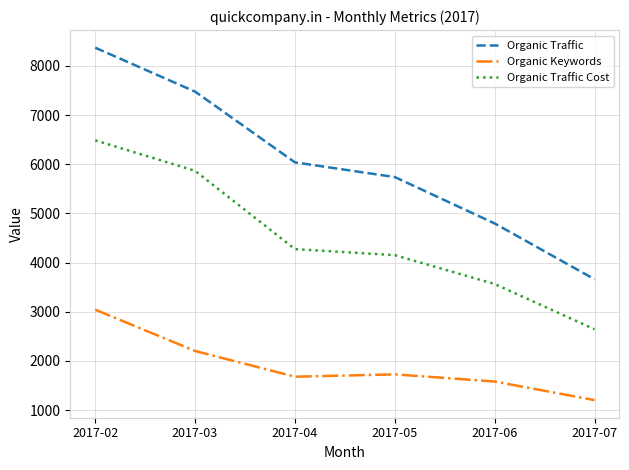

True or false: Organic Traffic and Organic Keywords cross at least once.

False